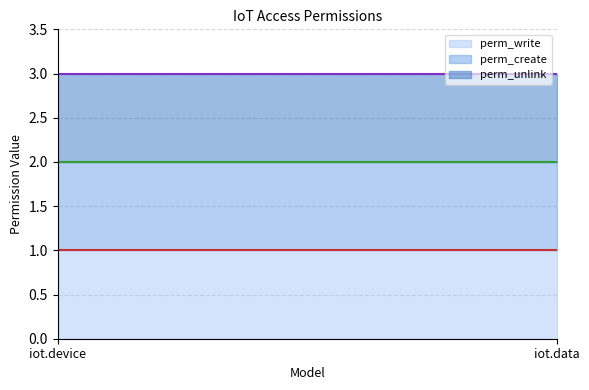

What are all the series names shown in the legend?

perm_write line, perm_create line, perm_unlink line